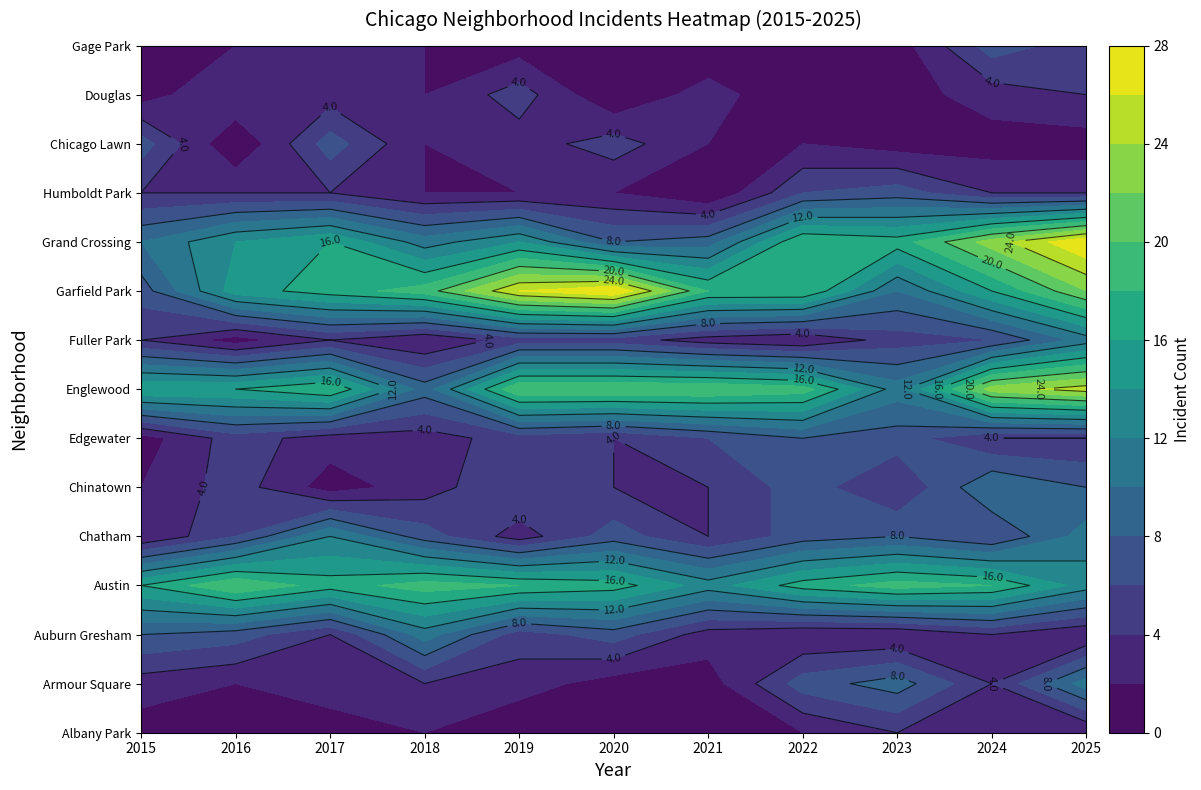

What is the difference between the highest and lowest values at 2019?

26